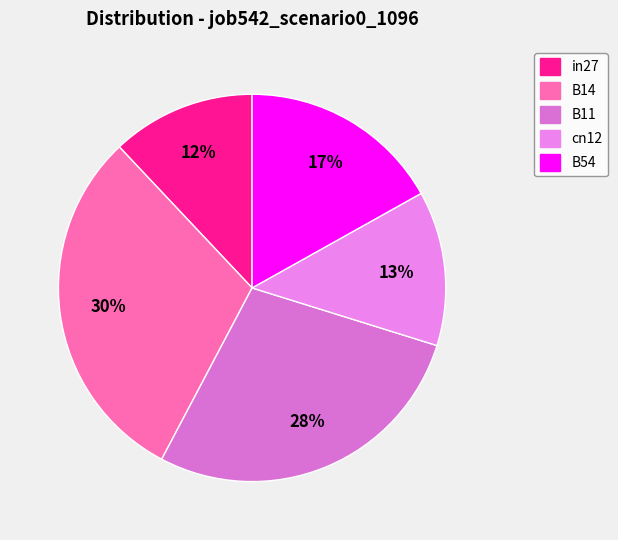

Is B11 the majority of the pie?

No